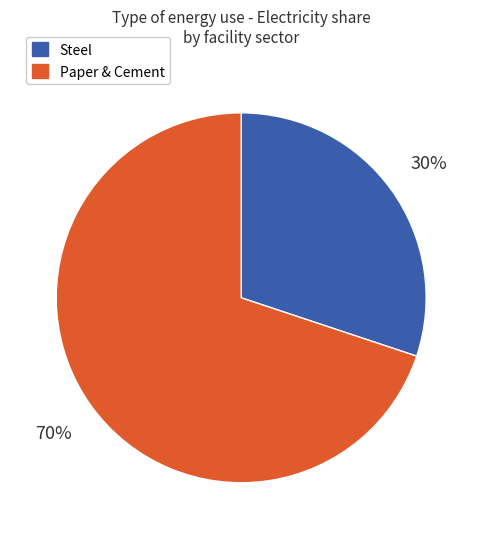

How many segments does this pie chart have?

2